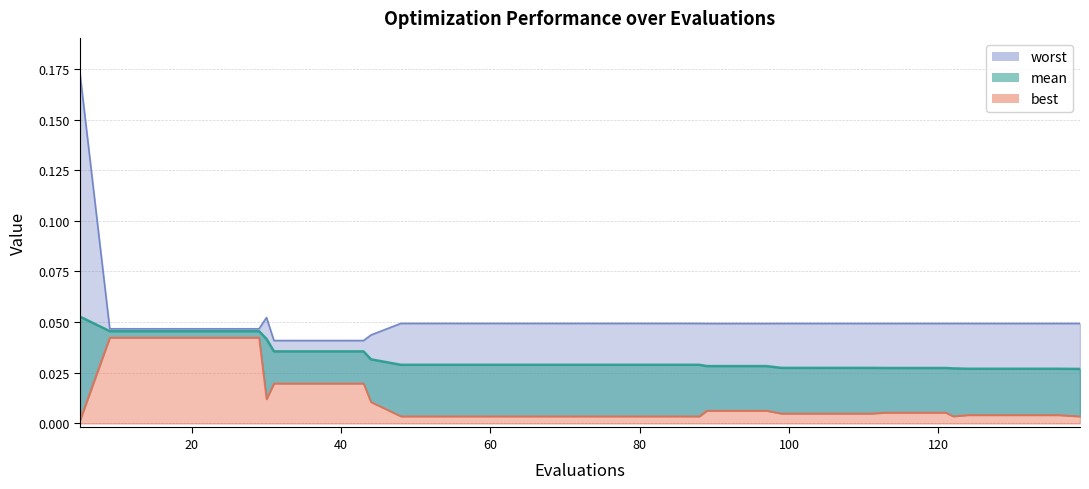

Where is the first local maximum for worst?

30